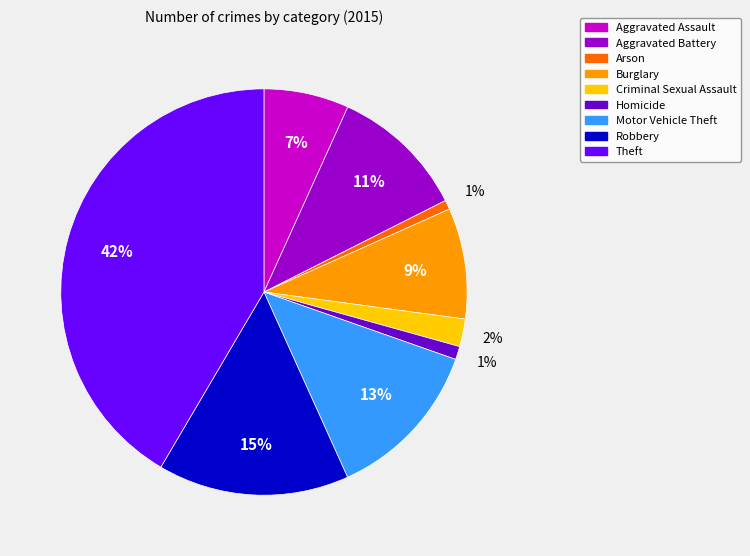

Is it true that Motor Vehicle Theft is 13% of the pie?

True